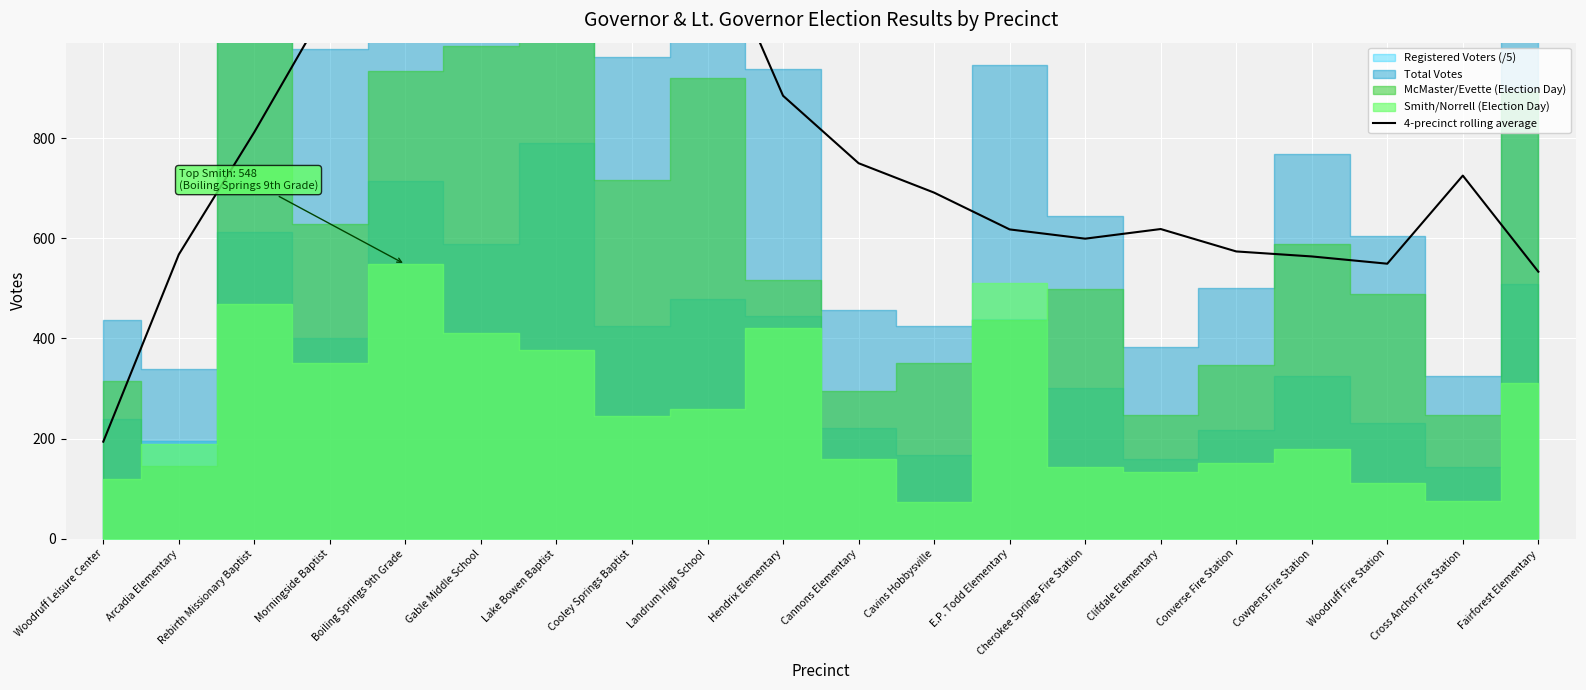

The value at Clifdale Elementary is 618.5. True or false?

True